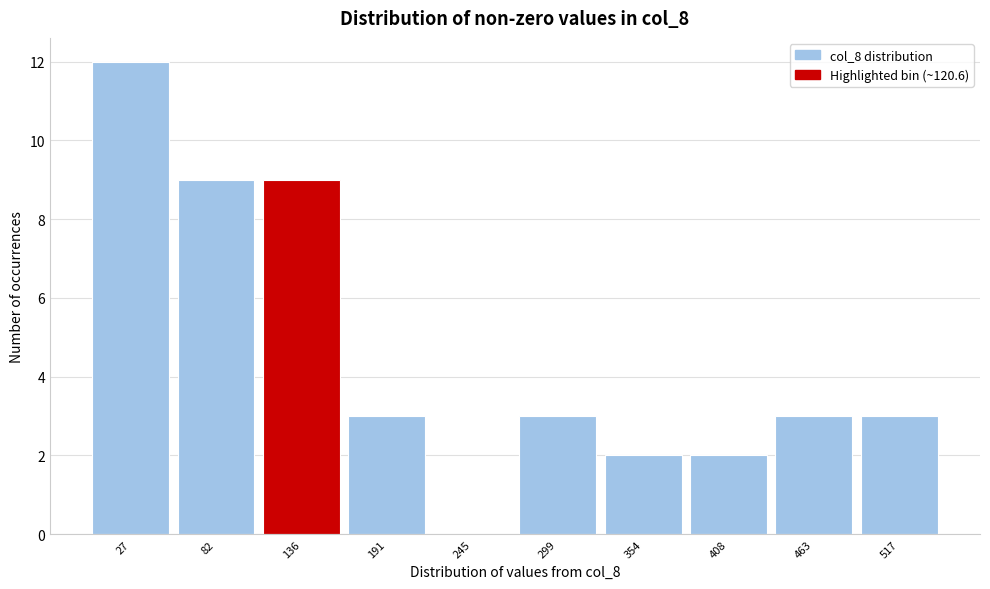

Reading left to right, list every bar in this chart as the range it spans on the x-axis followed by its height. Neither the bar edges nor the heights are printed on the chart, so give them approximately, as read against the axes.

0 to 50: 12
50 to 110: 9
110 to 160: 9
160 to 220: 3
220 to 270: 0
270 to 330: 3
330 to 380: 2
380 to 440: 2
440 to 490: 3
490 to 540: 3